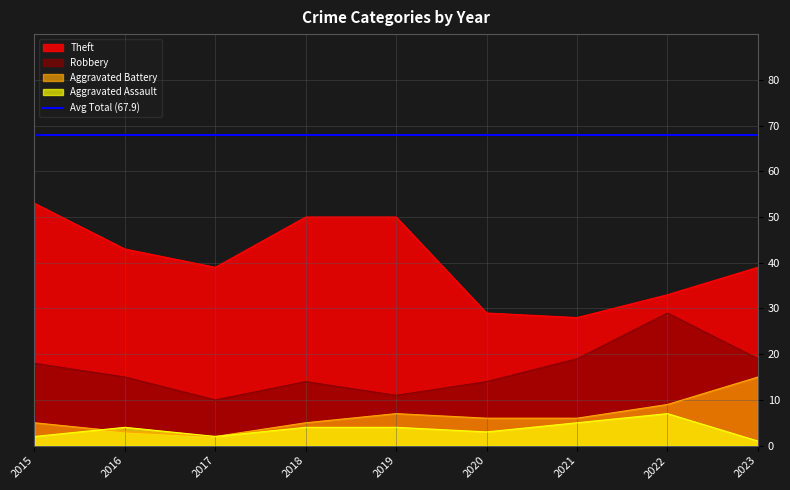

What is the value of the Aggravated Assault point at the 8th from the left?

7